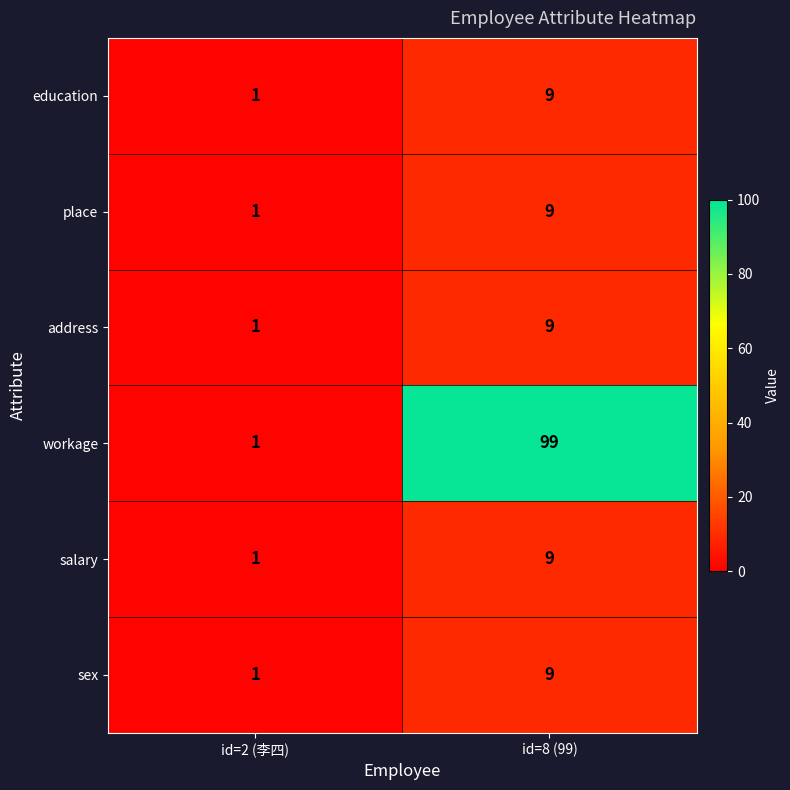

True or false: education has a value of 9 at id=8 (99).

True